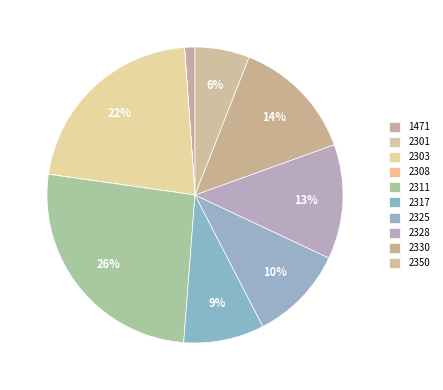

To the nearest percent, what portion does 2330 represent?

14%